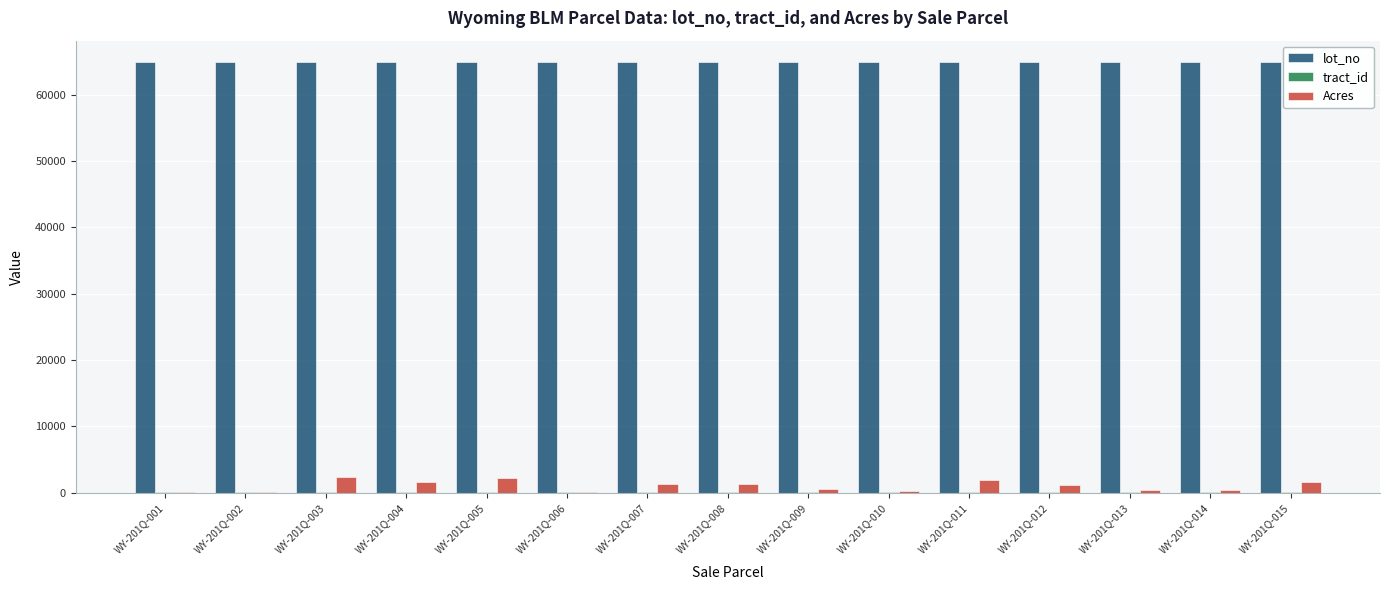

What is the greatest value displayed?

64922